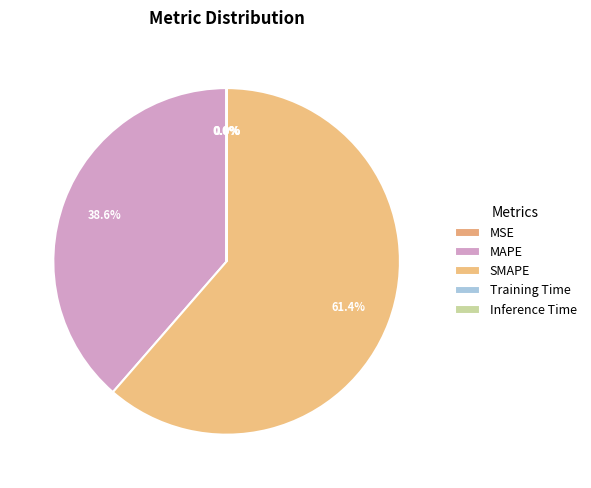

How many segments does this pie chart have?

5